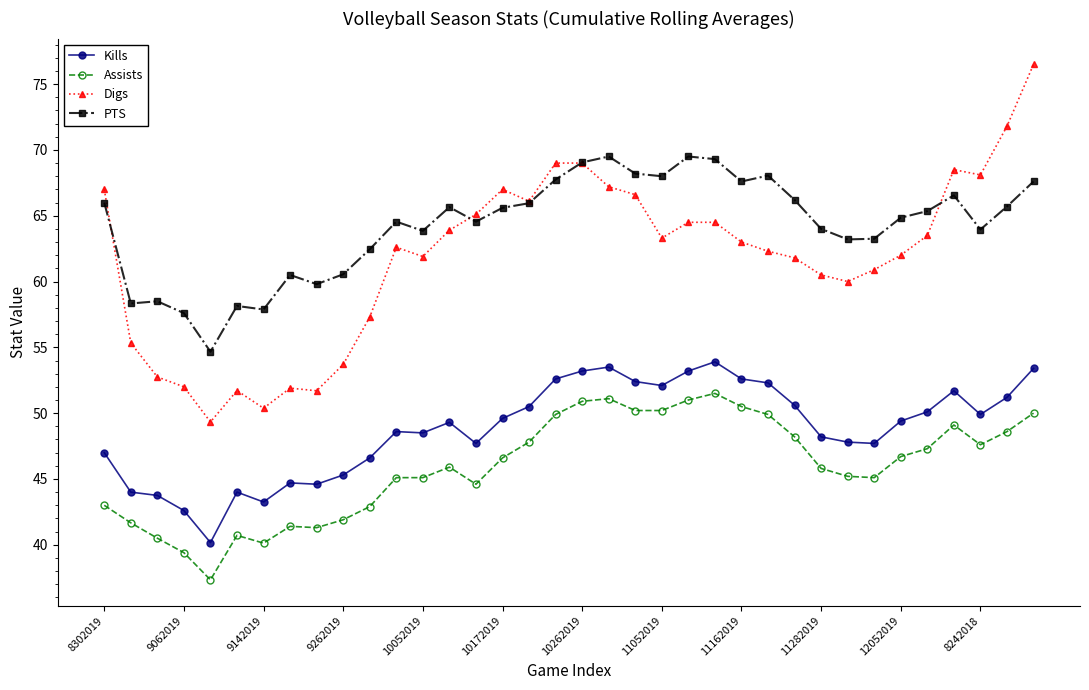

What is the value of the PTS point at the 8th from the left?

60.5